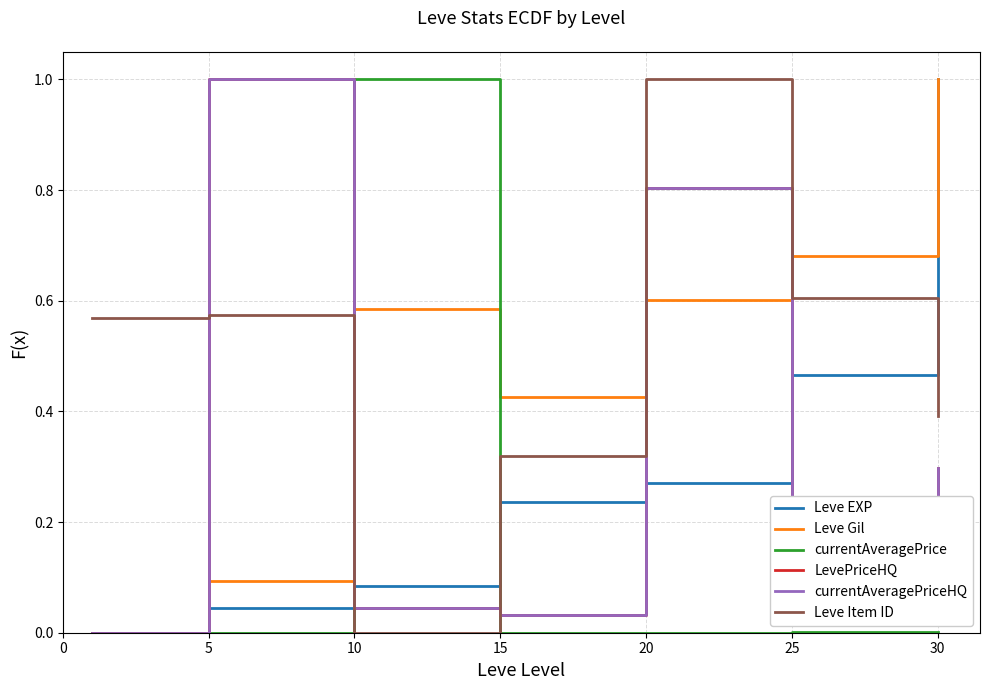

What is the difference between the maximum and minimum values in the LevePriceHQ series?

1.0